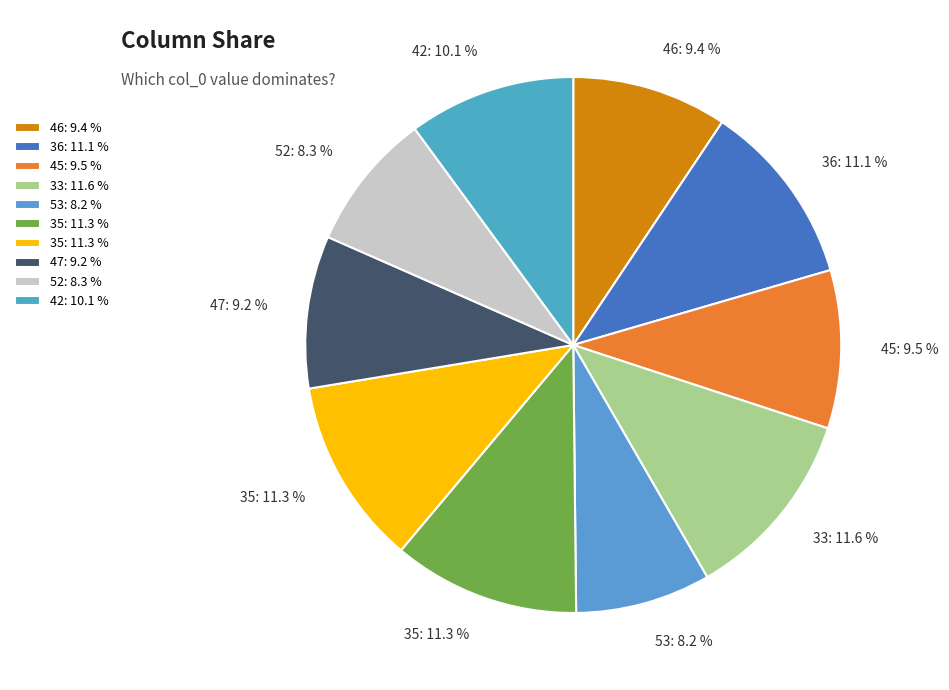

Rank the categories by value from highest to lowest.

33, 35, 35, 36, 42, 45, 46, 47, 52, 53